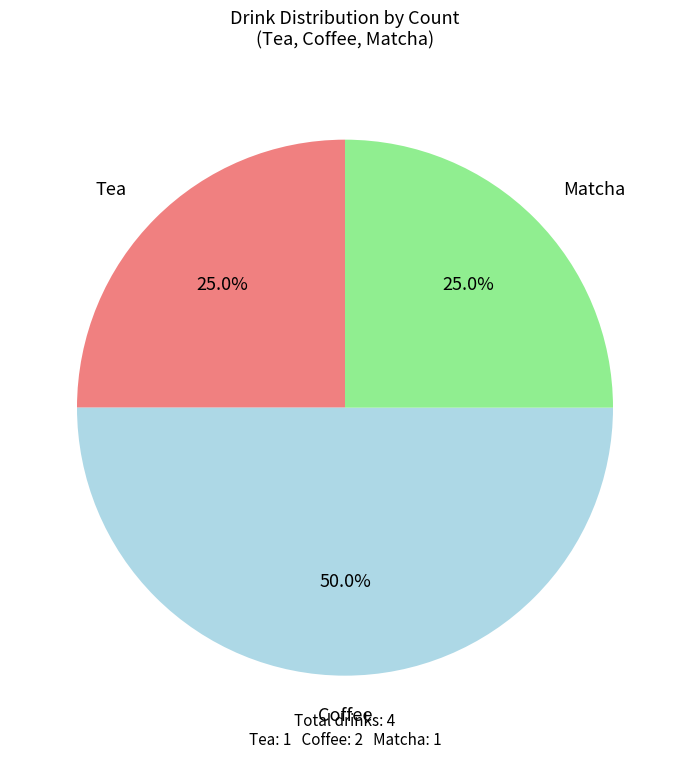

Which category has the biggest portion of the pie?

Coffee